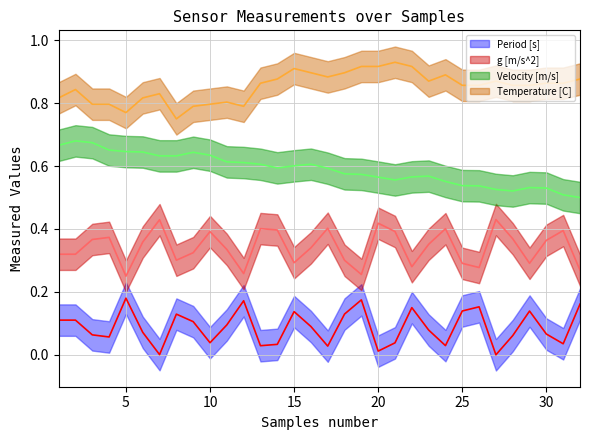

What is the value of the Temperature [C] point at the 2nd from the left?

0.8